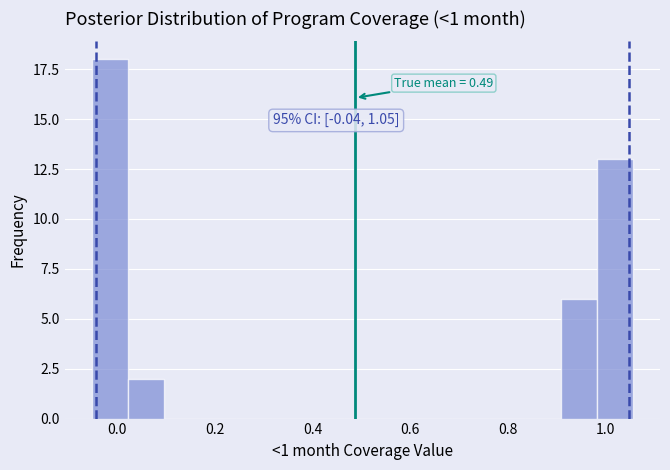

Around what value on the x-axis is the tallest bar? Give the approximate position of its centre, as read against the axis.

-0.02